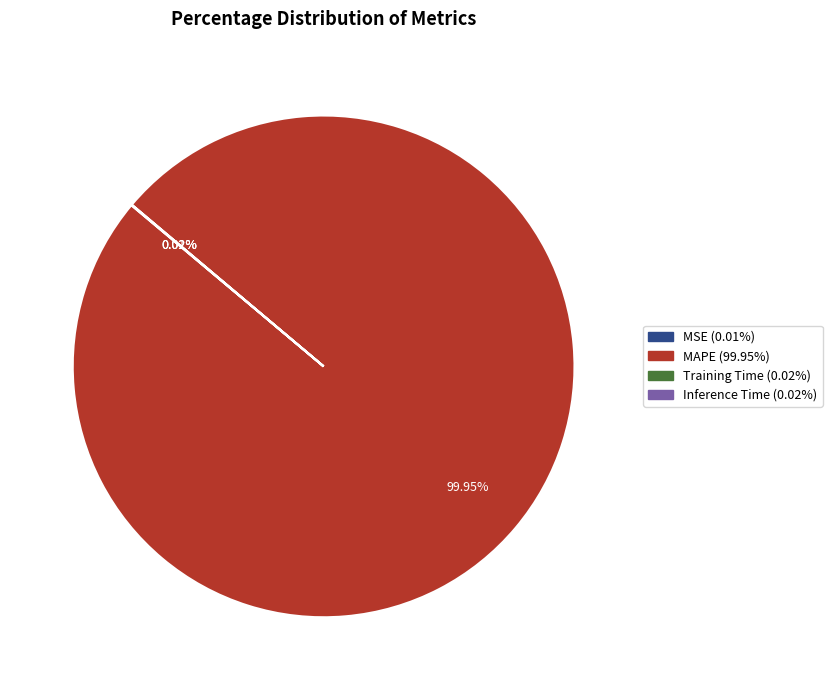

Is there any slice that represents more than half of the pie?

Yes